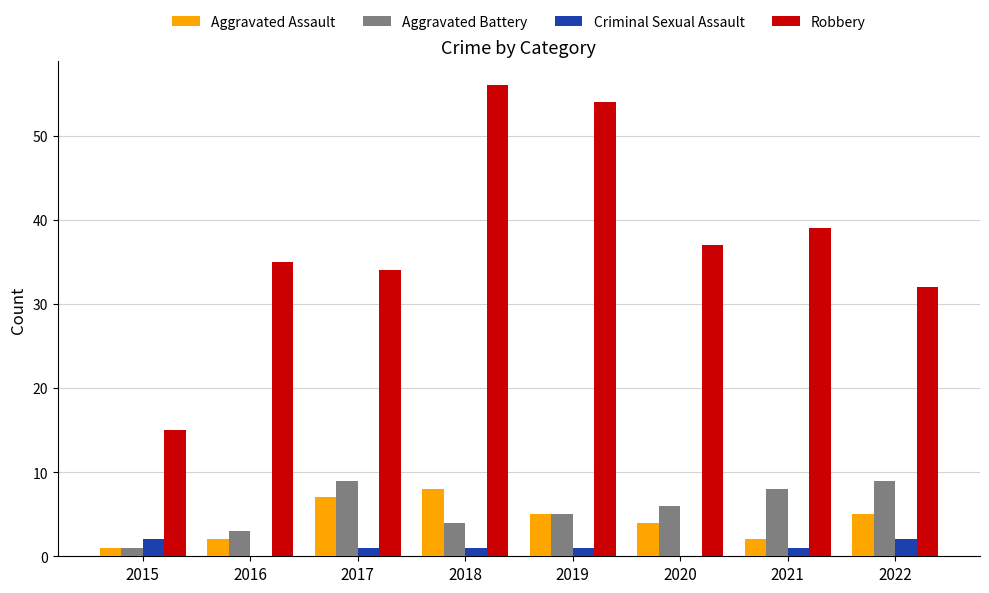

What value does the Criminal Sexual Assault series have at 2021?

1